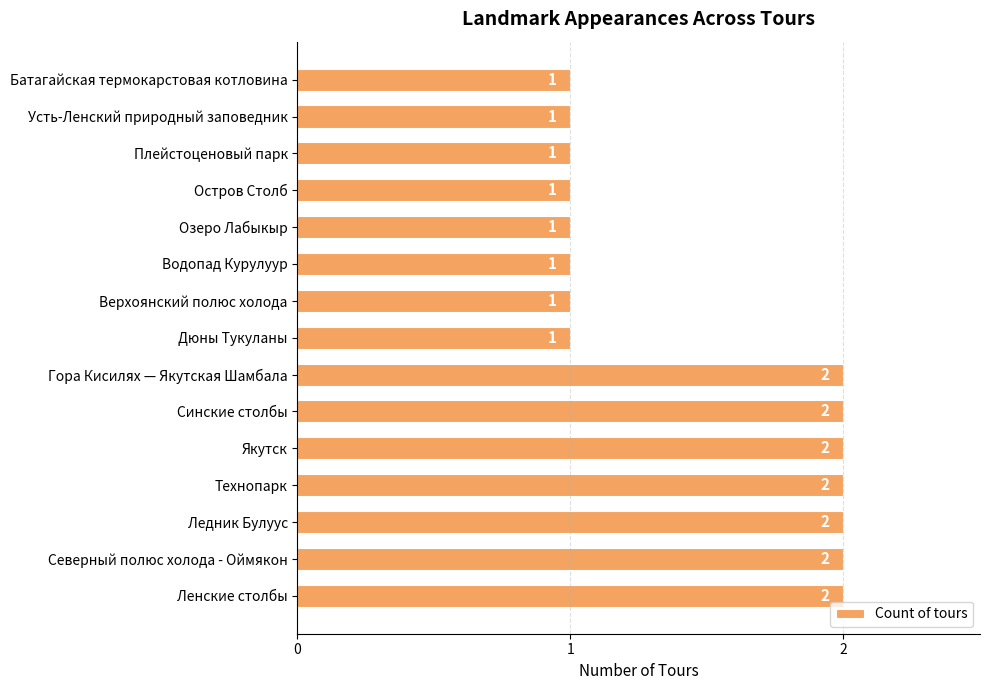

Between Синские столбы and Усть-Ленский природный заповедник, which is larger?

Синские столбы